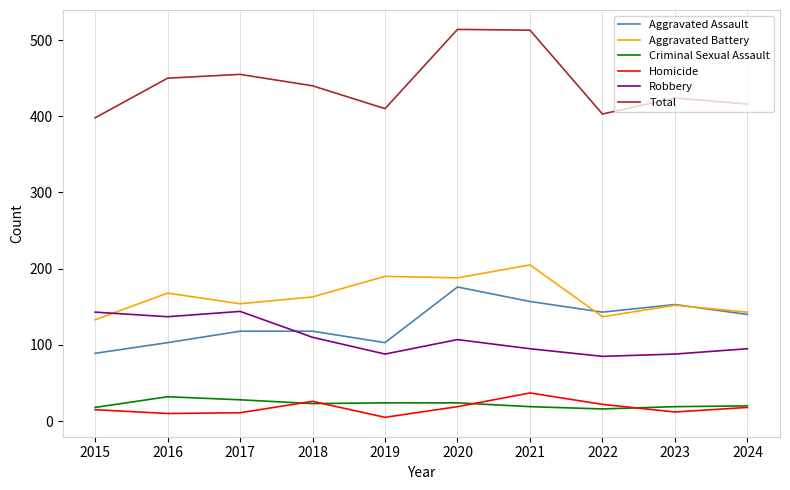

What are all the series names shown in the legend?

Aggravated Assault, Aggravated Battery, Criminal Sexual Assault, Homicide, Robbery, Total